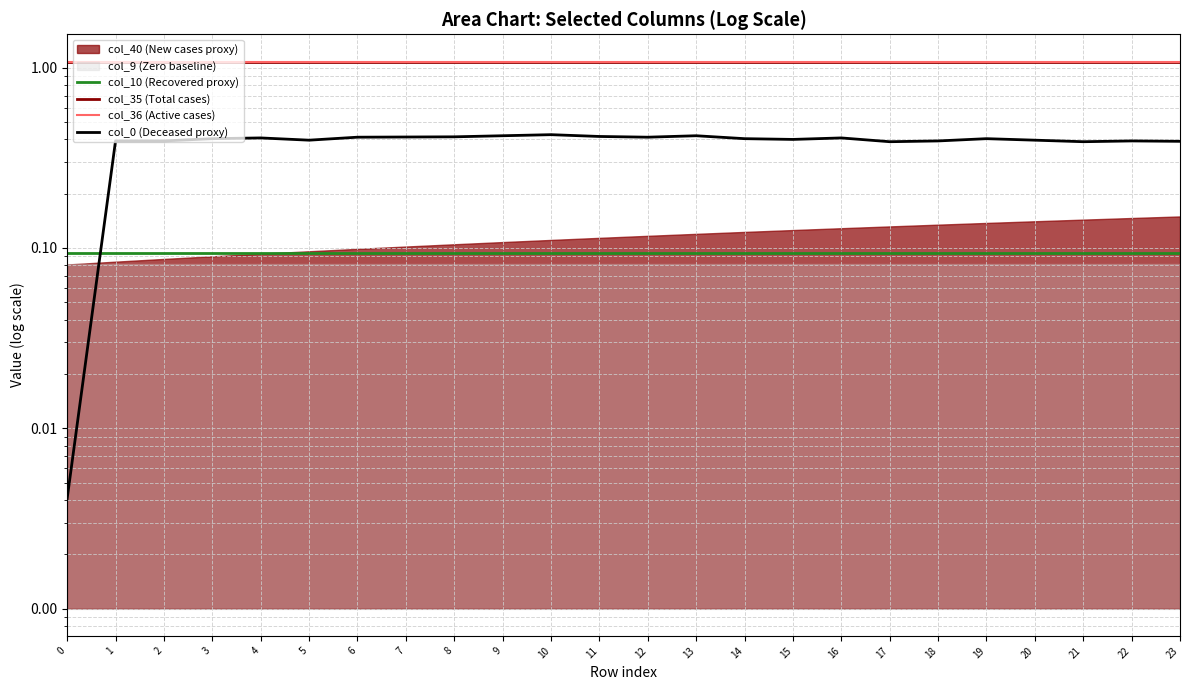

True or false: col_35 (Total cases) and col_36 (Active cases) intersect in this chart.

False